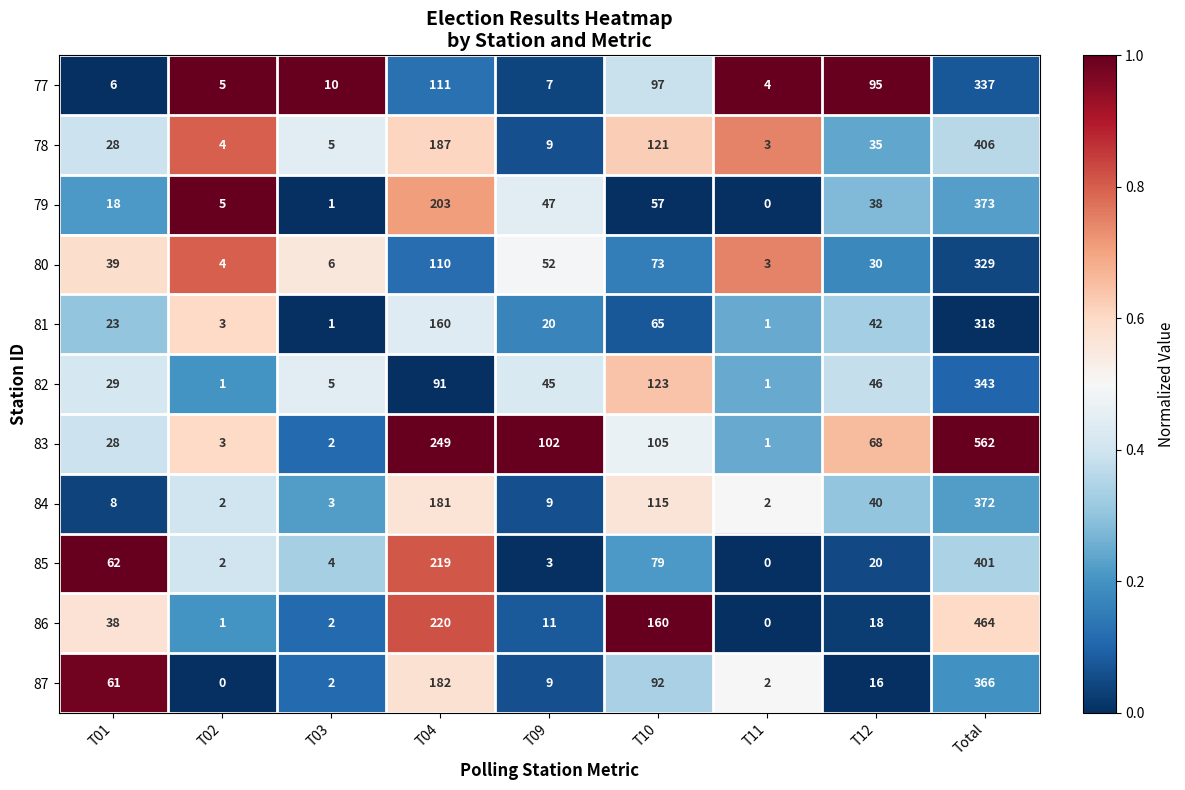

At which category is the sum across all series the highest?

Total